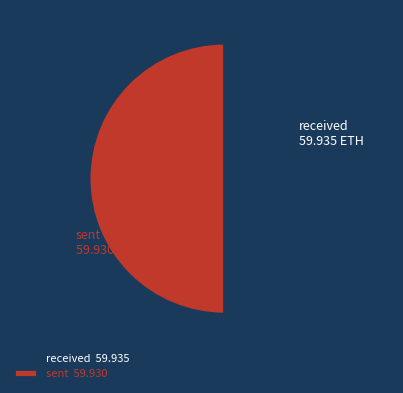

The received 59.935 slice represents 58% of the pie. True or false?

False